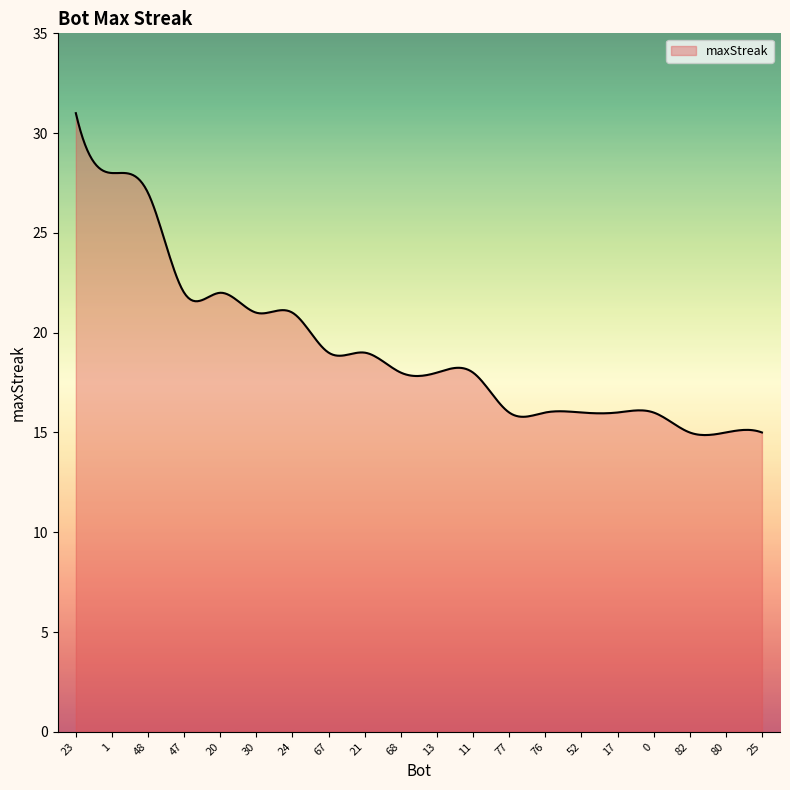

What is the greatest value displayed?

31.0